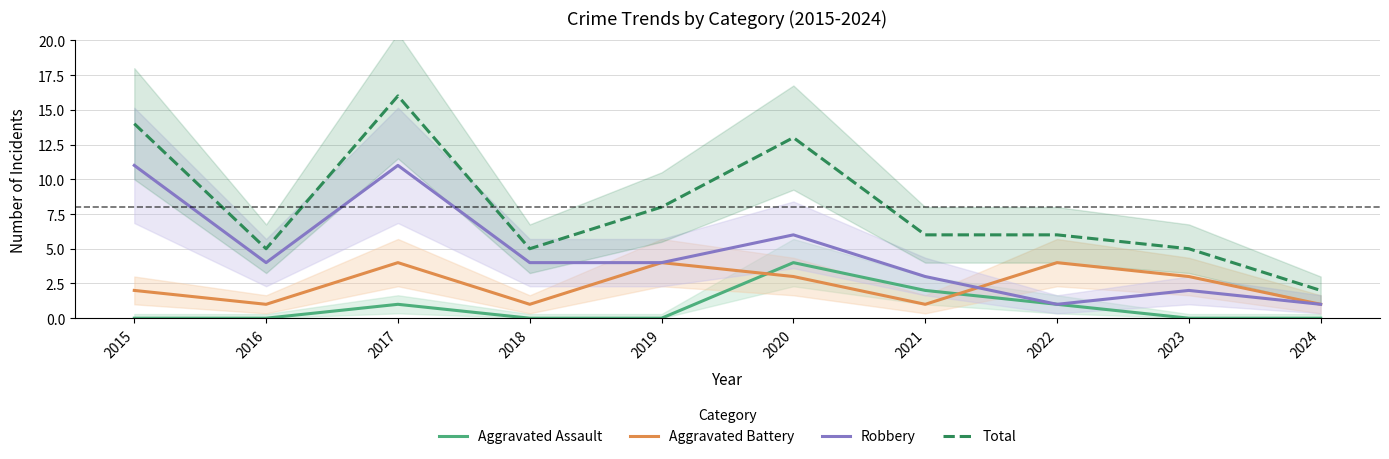

Reading left to right, list all the values displayed in this chart.

Aggravated Assault: 0	0	1	0	0	4	2	1	0	0
Aggravated Battery: 2	1	4	1	4	3	1	4	3	1
Robbery: 11	4	11	4	4	6	3	1	2	1
Total: 14	5	16	5	8	13	6	6	5	2